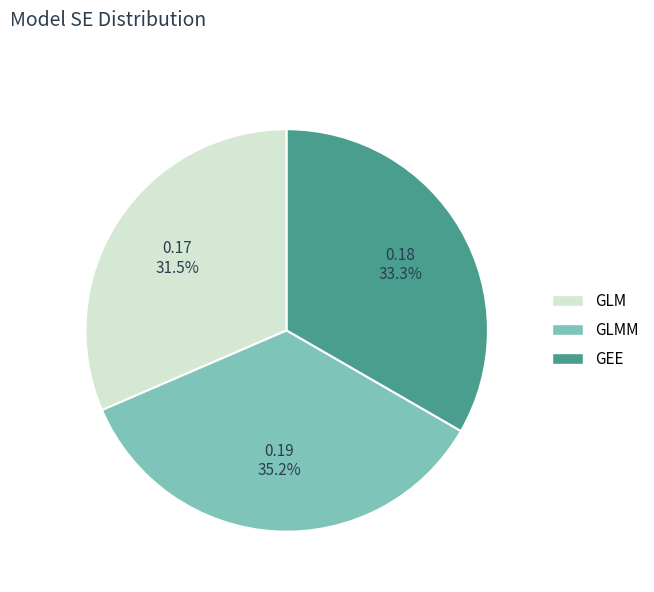

Which category has the biggest portion of the pie?

GLMM